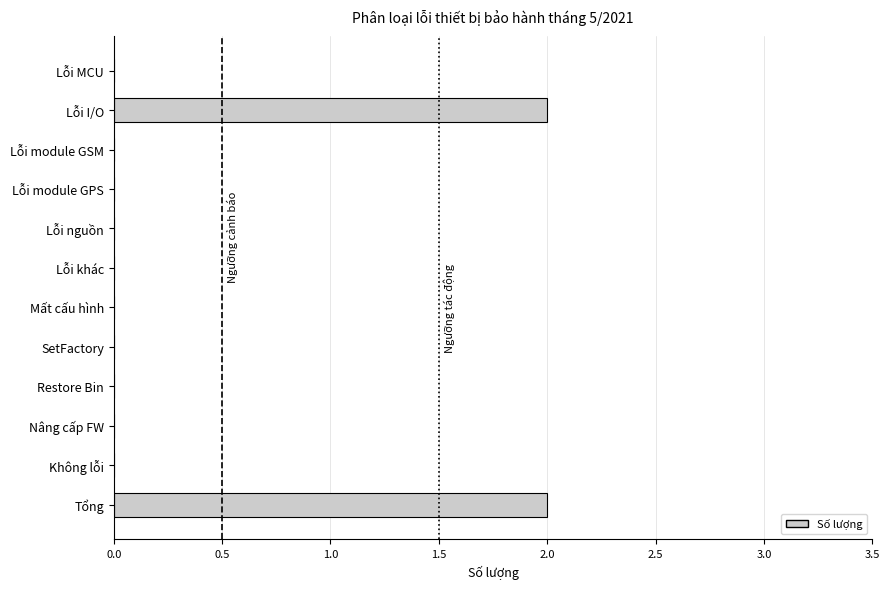

Is it true that the value at Lỗi module GPS is -1?

False